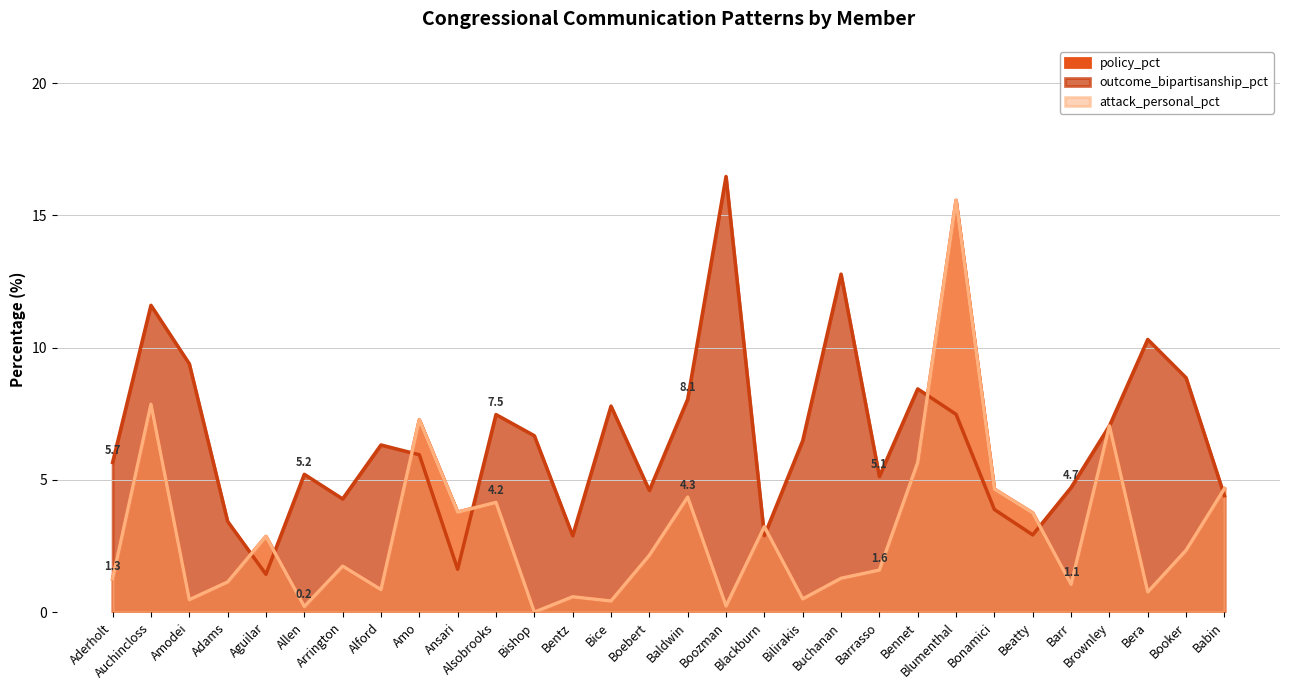

Which series has the largest total across all categories?

outcome_bipartisanship_pct